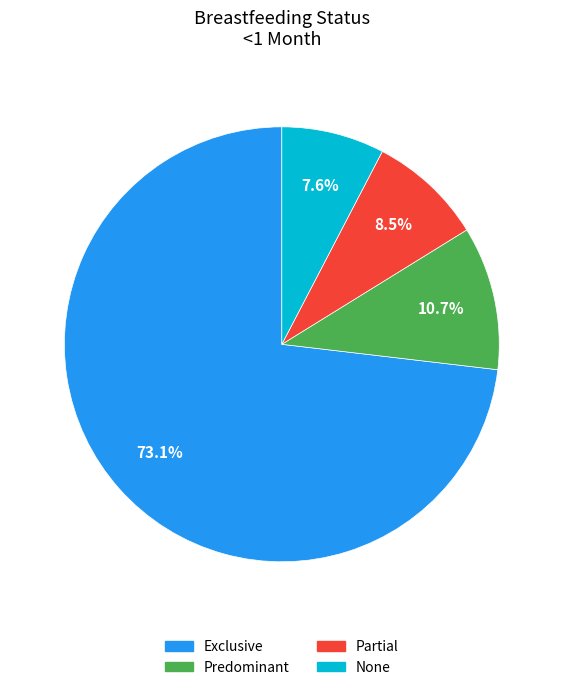

Is there a majority slice in this chart?

Yes